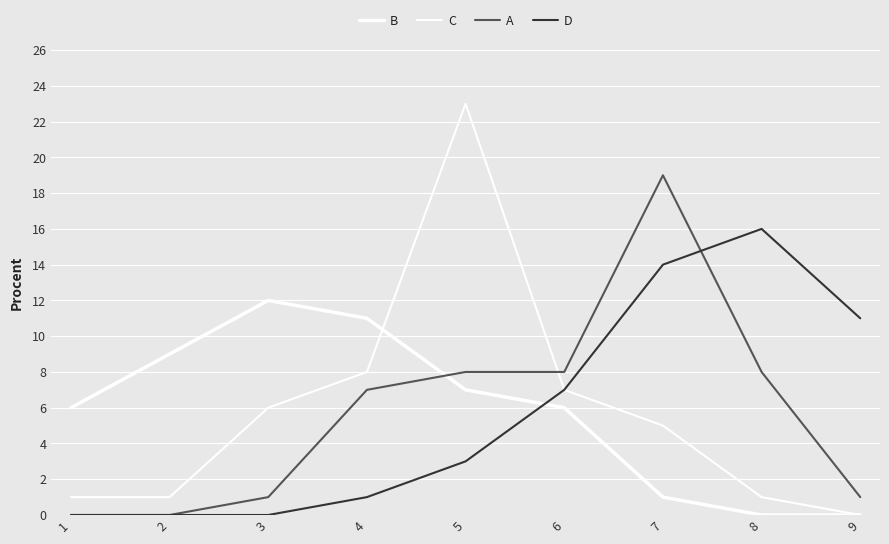

Is this an area chart (filled region under the line)?

No